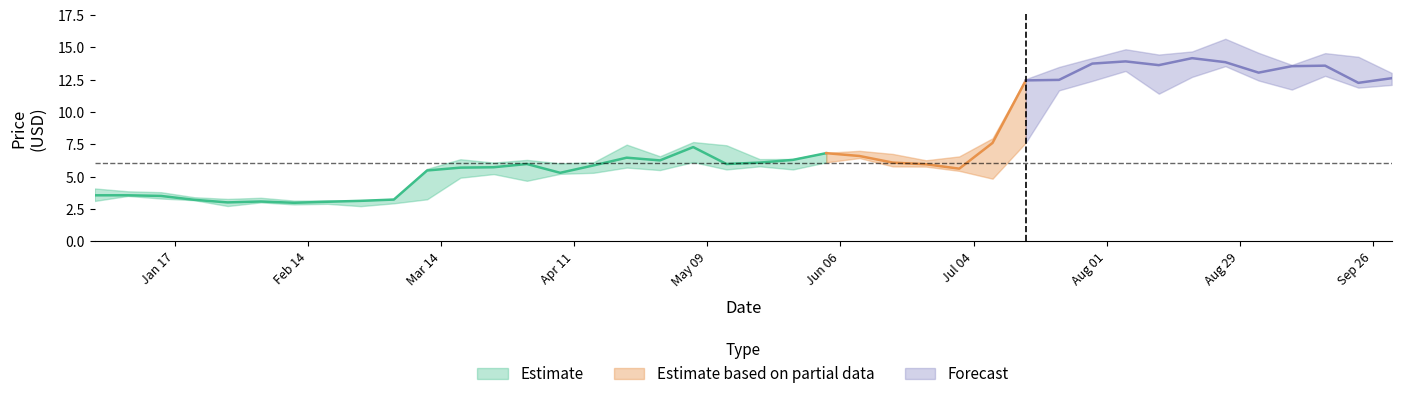

Is it true that High equals 15.7 at 2022-08-26?

True